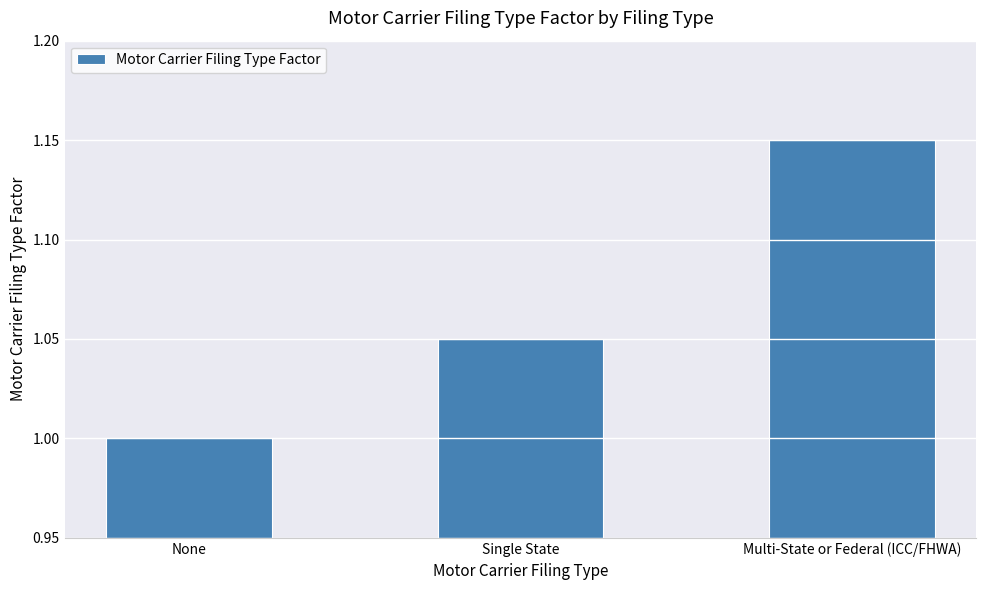

What is the sum of all values?

3.2